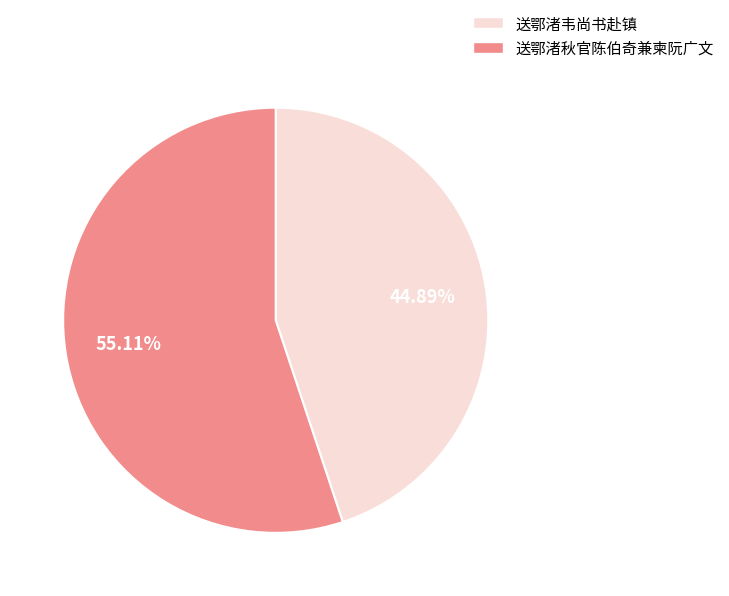

Does any single category account for the majority?

Yes